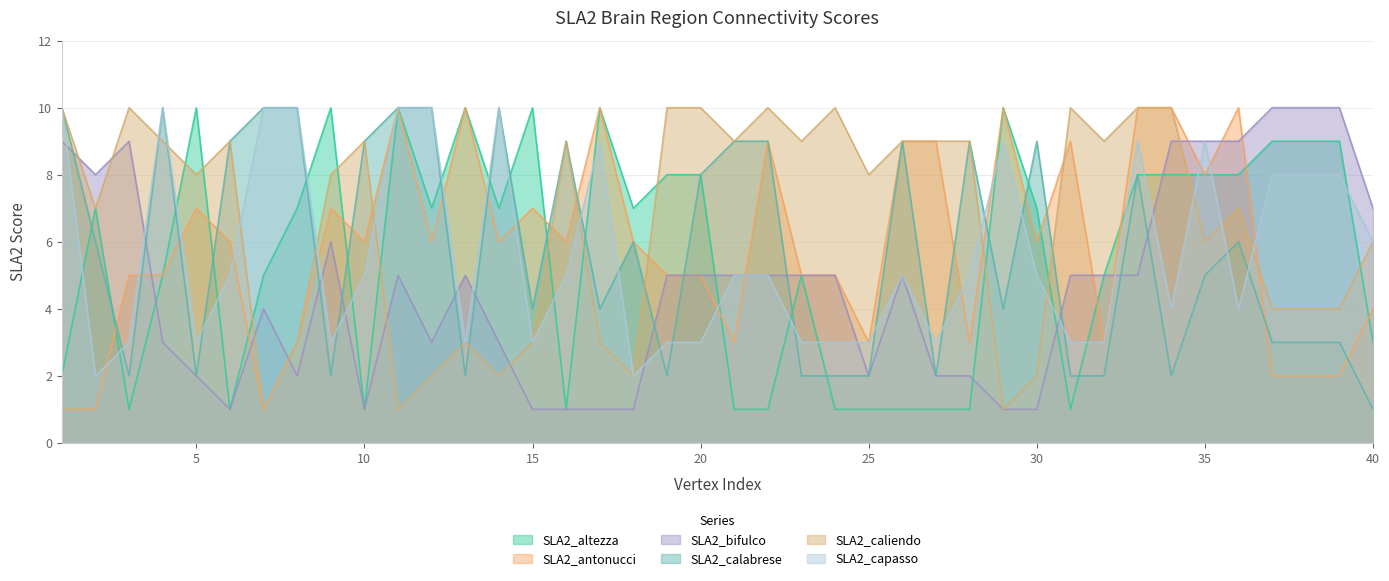

How many intersections are there between SLA2_altezza.graphml and SLA2_antonucci.graphml?

11